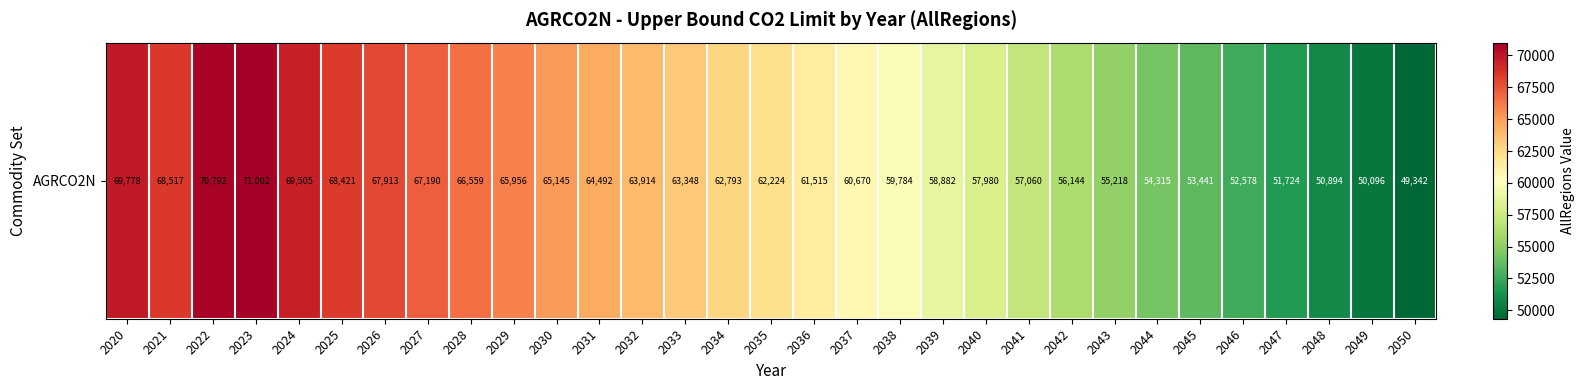

Which has a higher value, 2028 or 2025?

2025